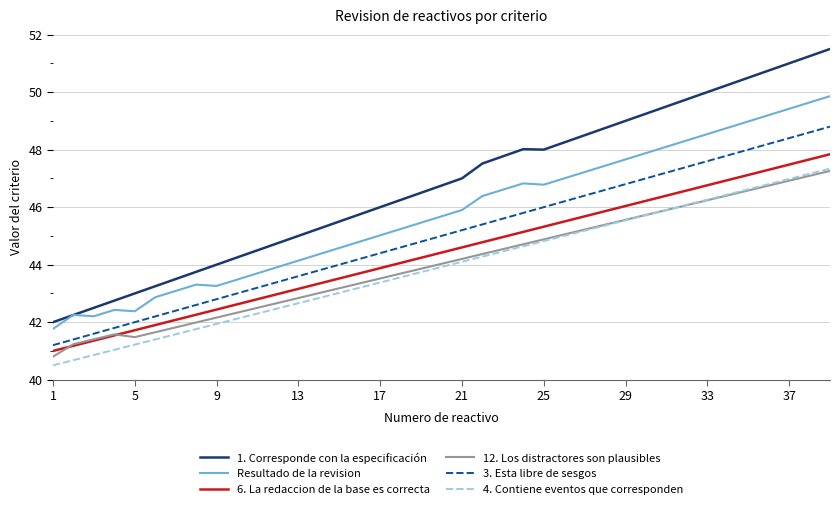

Which series has the largest total across all categories?

1. Corresponde con la especificación